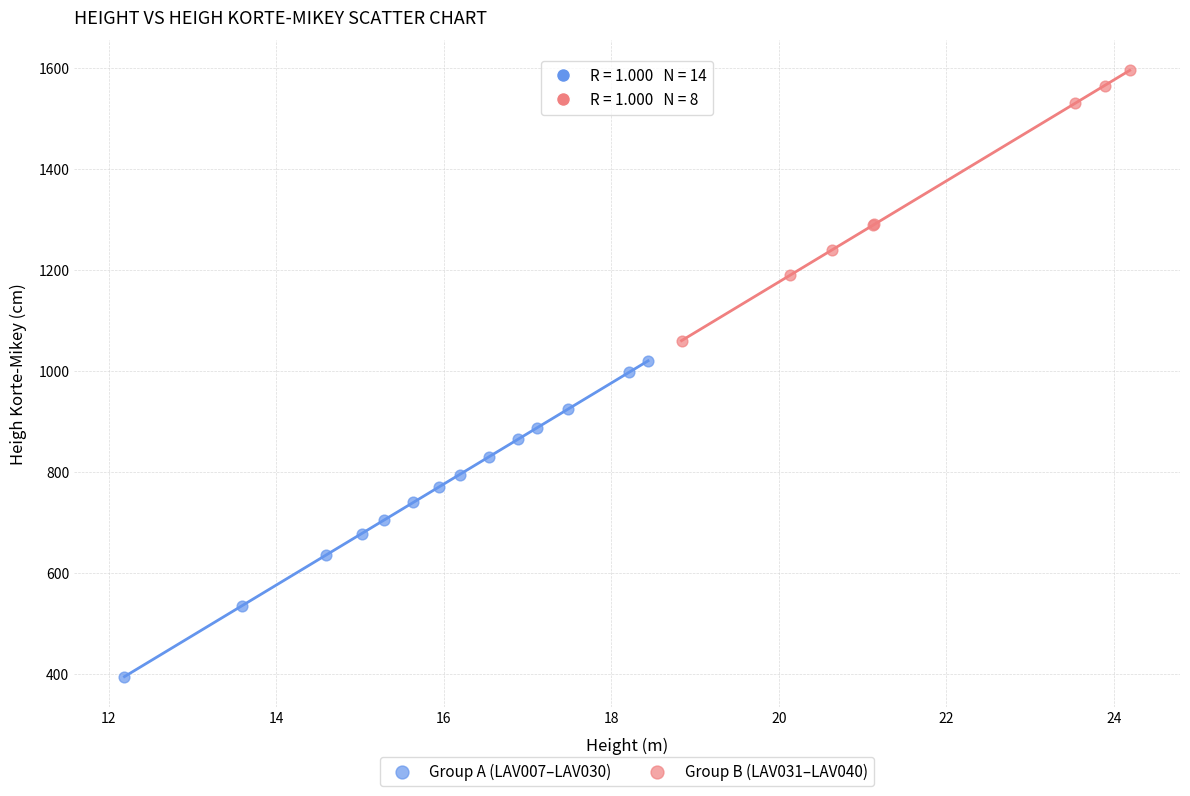

Which series reaches the minimum Y coordinate?

Group A (LAV007–LAV030)